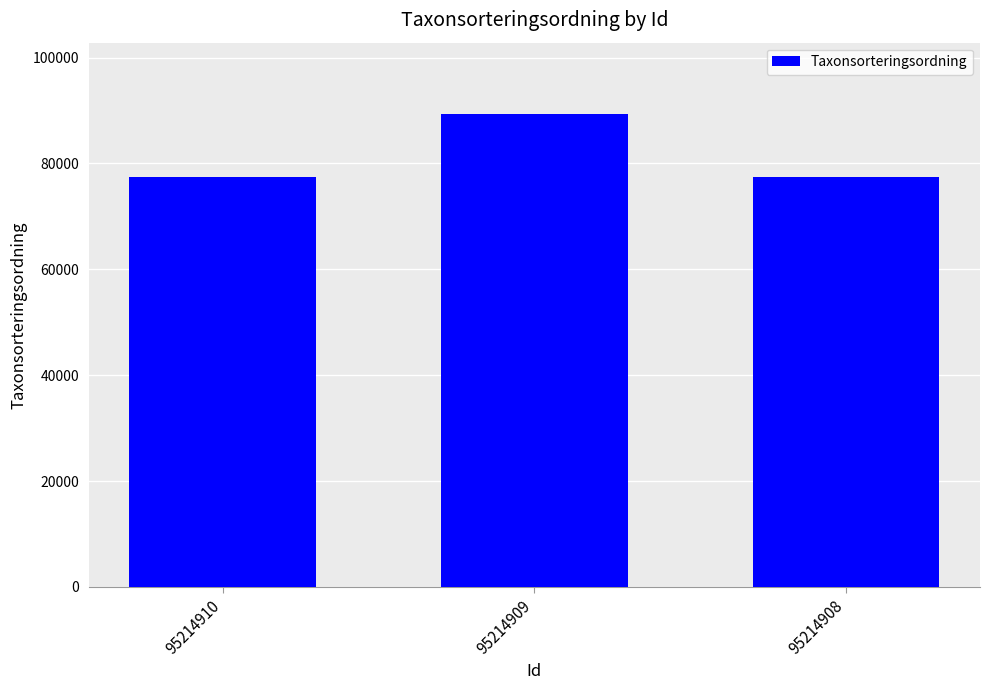

Which category has the highest value across all series?

95214909